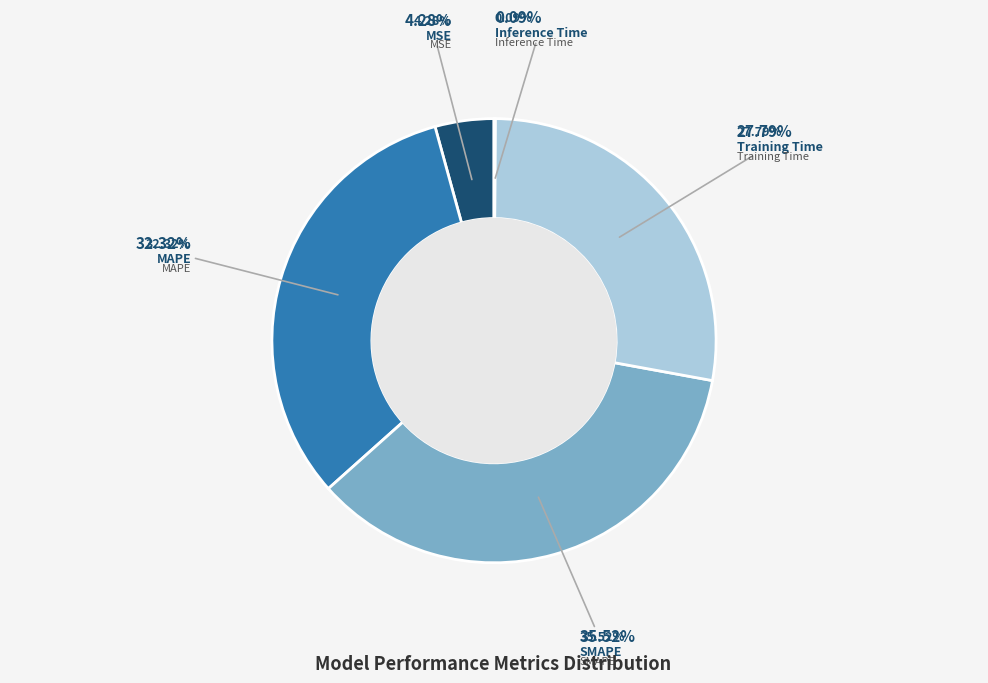

Is there any slice that represents more than half of the pie?

No